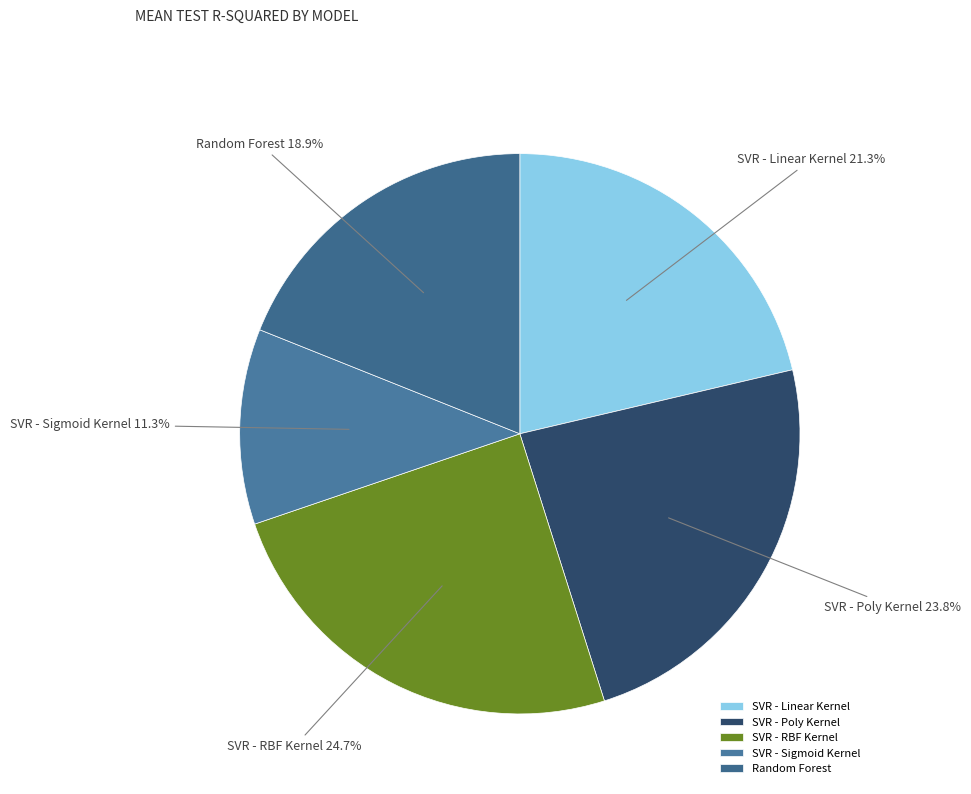

To the nearest percent, what is the combined percentage of Random Forest and SVR - RBF Kernel?

44%